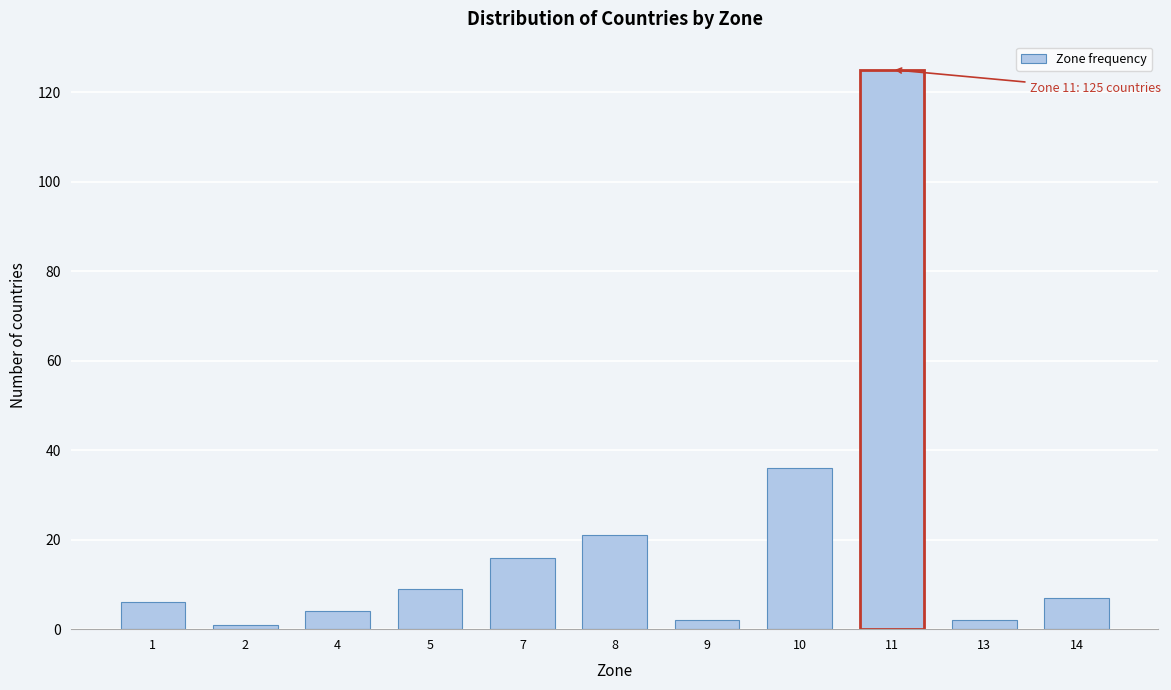

Reading left to right, transcribe all the data shown in this chart.

6	1	4	9	16	21	2	36	125	2	7